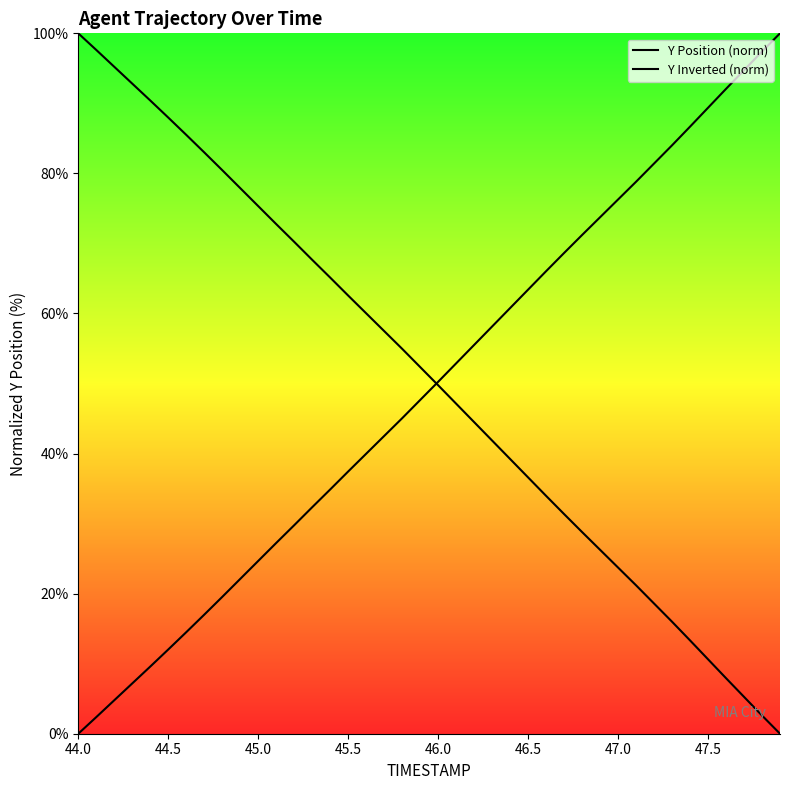

At which category is the sum across all series the highest?

44.0